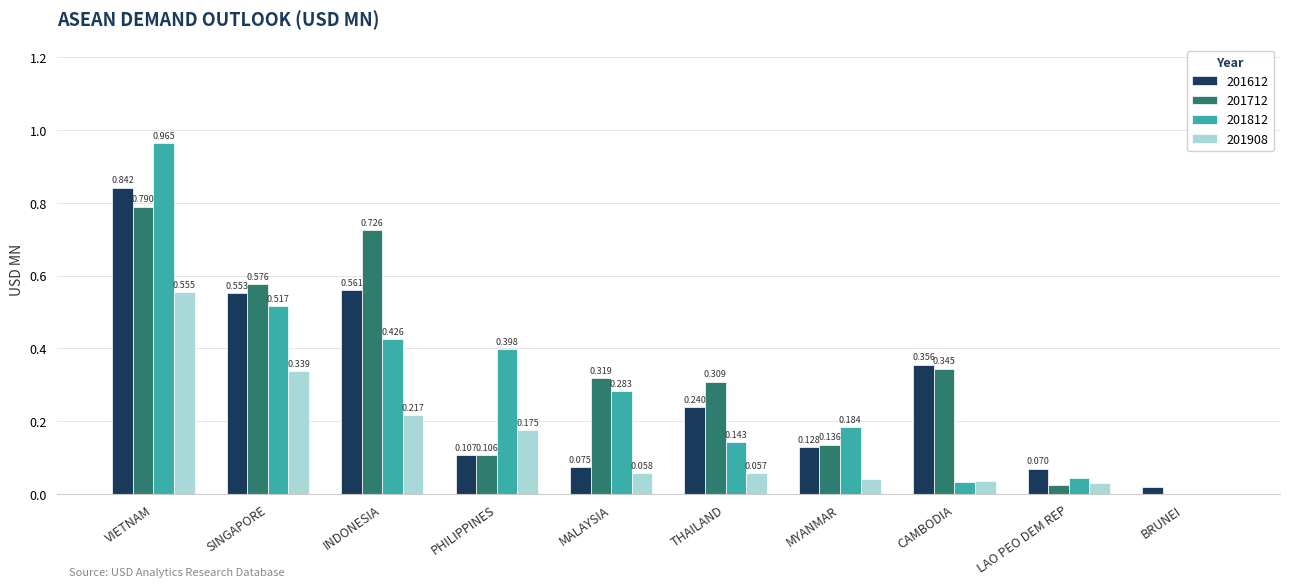

Is the value of 201712 at MALAYSIA greater than the value of 201612 at VIETNAM?

No